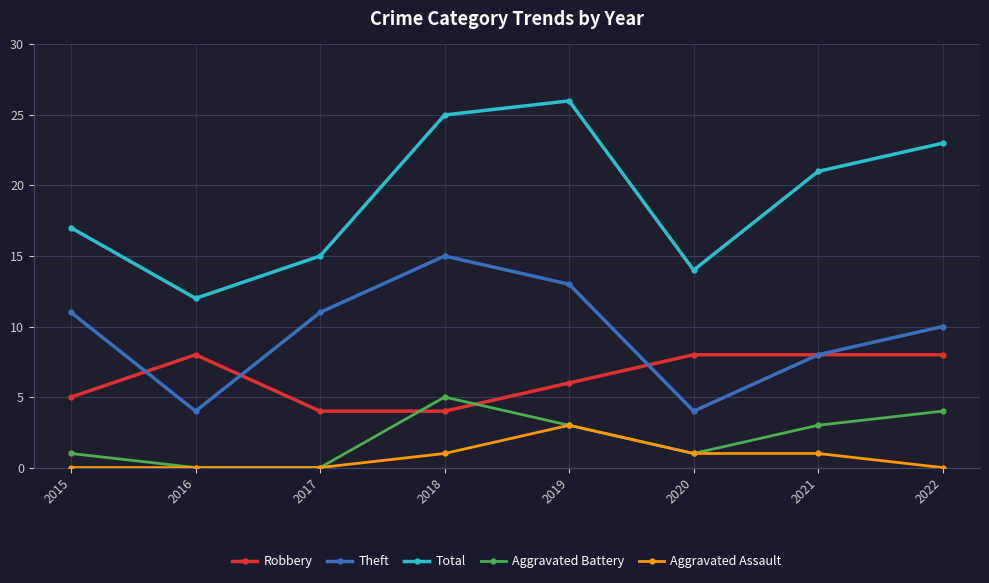

How many Aggravated Assault values are between 0 and 1?

7